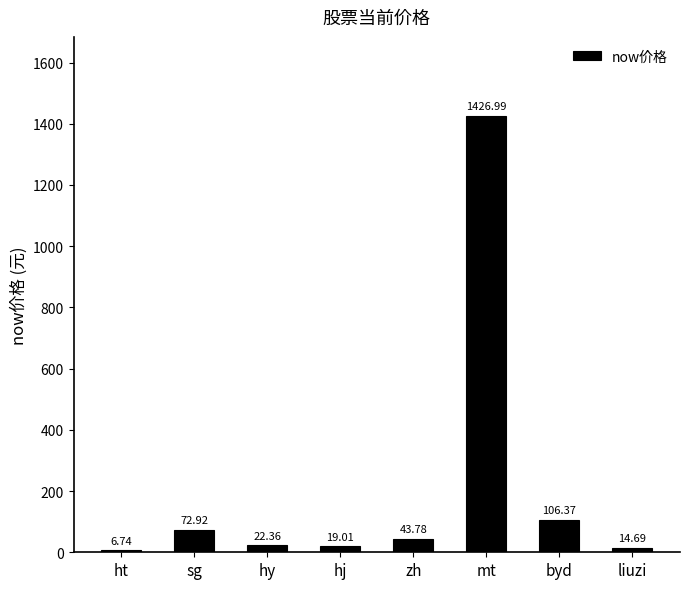

Rank the categories by value from lowest to highest.

ht, liuzi, hj, hy, zh, sg, byd, mt